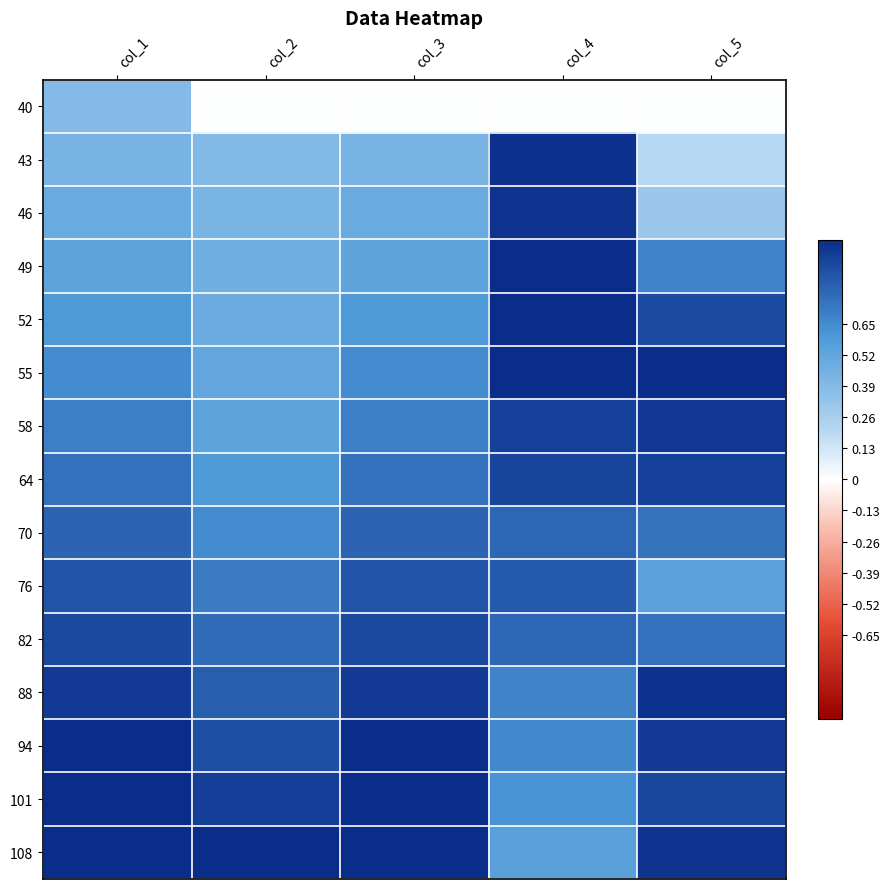

Reading left to right, extract all data points from this chart.

40: col_1=0.4	col_2=0.0	col_3=0.0	col_4=0.0	col_5=0.0
43: col_1=0.4	col_2=0.4	col_3=0.4	col_4=1.0	col_5=0.2
46: col_1=0.5	col_2=0.4	col_3=0.5	col_4=1.0	col_5=0.3
49: col_1=0.5	col_2=0.5	col_3=0.5	col_4=1.0	col_5=0.7
52: col_1=0.6	col_2=0.5	col_3=0.6	col_4=1.0	col_5=0.9
55: col_1=0.6	col_2=0.5	col_3=0.6	col_4=1.0	col_5=1.0
58: col_1=0.7	col_2=0.5	col_3=0.7	col_4=0.9	col_5=1.0
64: col_1=0.7	col_2=0.6	col_3=0.7	col_4=0.9	col_5=0.9
70: col_1=0.8	col_2=0.6	col_3=0.8	col_4=0.8	col_5=0.7
76: col_1=0.8	col_2=0.7	col_3=0.8	col_4=0.8	col_5=0.5
82: col_1=0.9	col_2=0.8	col_3=0.9	col_4=0.8	col_5=0.7
88: col_1=0.9	col_2=0.8	col_3=0.9	col_4=0.7	col_5=1.0
94: col_1=1.0	col_2=0.9	col_3=1.0	col_4=0.7	col_5=1.0
101: col_1=1.0	col_2=0.9	col_3=1.0	col_4=0.6	col_5=0.9
108: col_1=1.0	col_2=1.0	col_3=1.0	col_4=0.6	col_5=1.0